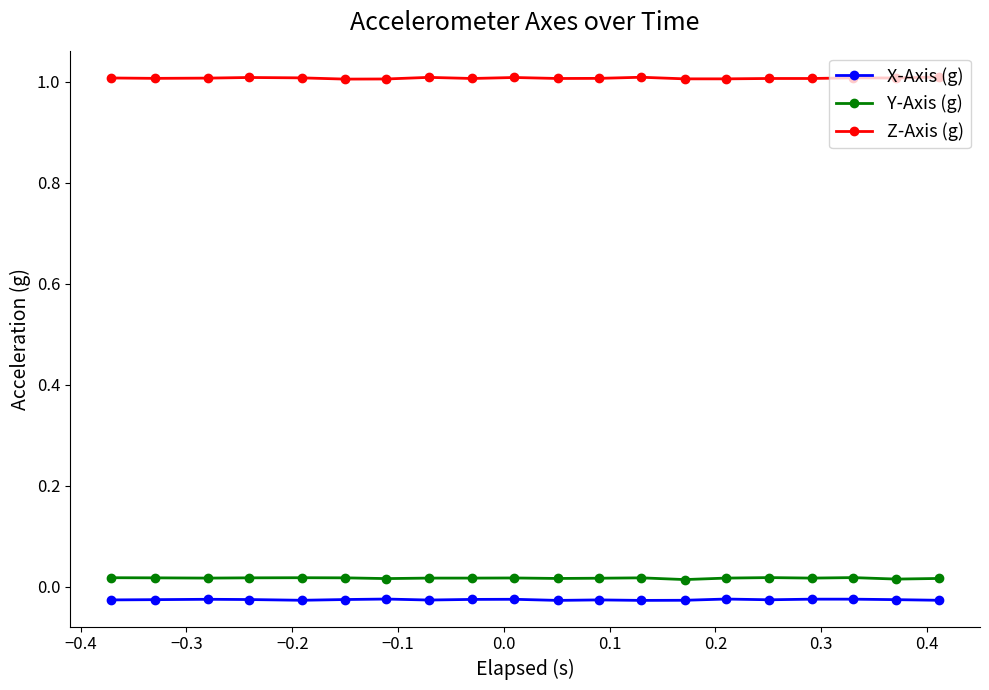

Which series has the largest total across all categories?

Z-Axis (g)